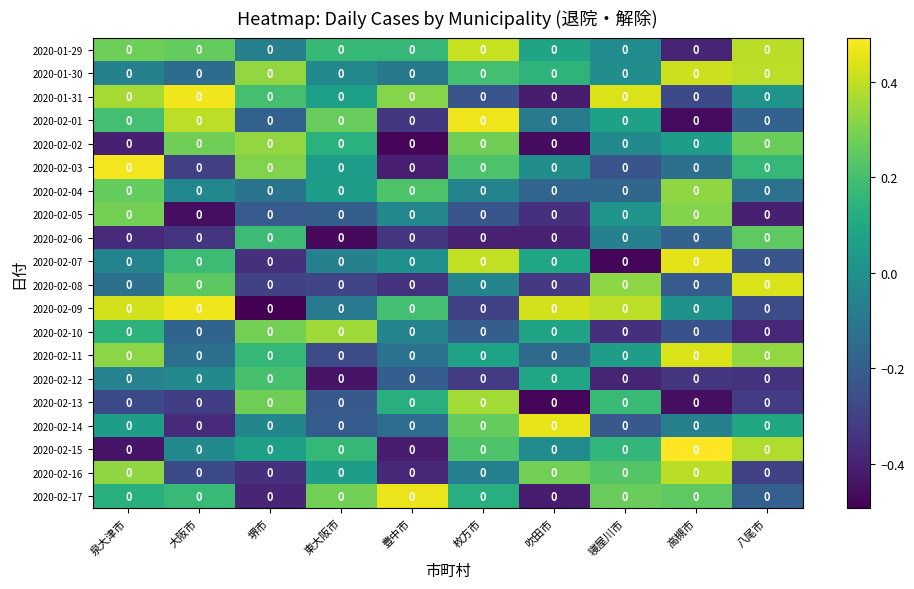

The 2020-02-02 series shows -0.7 at 豊中市. True or false?

False